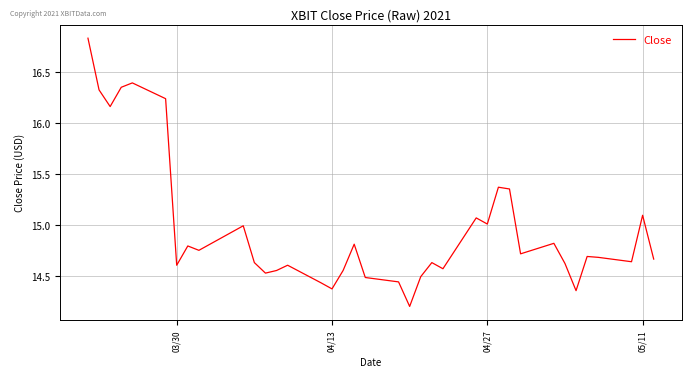

What is the minimum value shown in the chart?

14.2